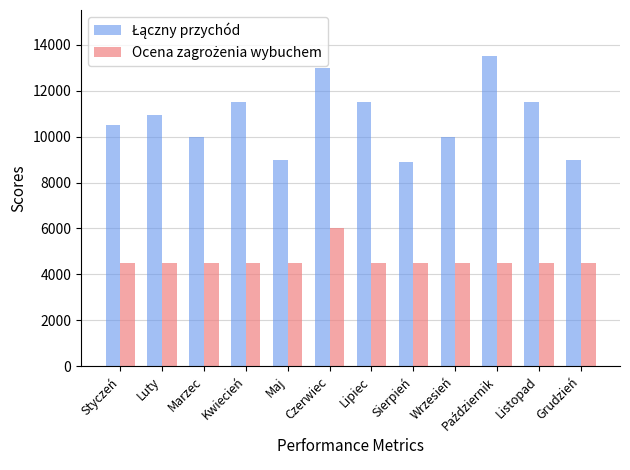

What is the maximum value shown in the chart?

13500